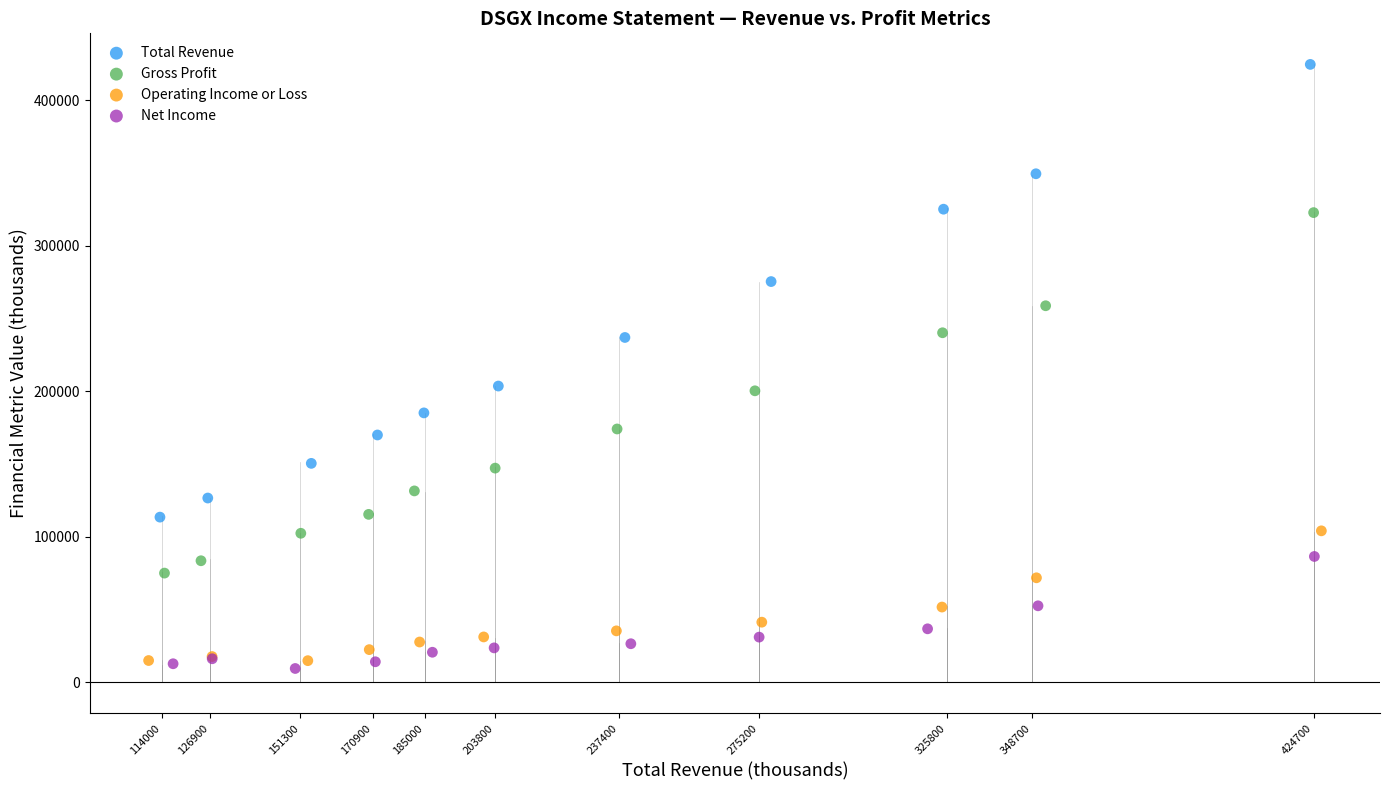

Which series reaches the maximum Y coordinate?

Total Revenue